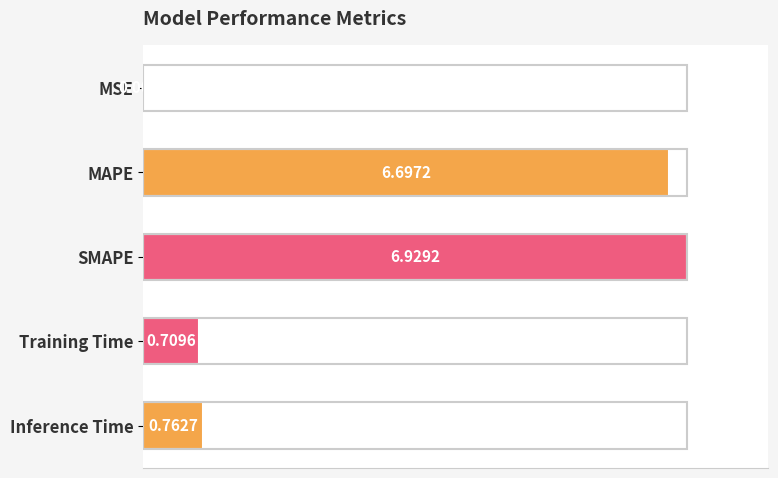

What is the sum of the values at Inference Time and Training Time?

1.5